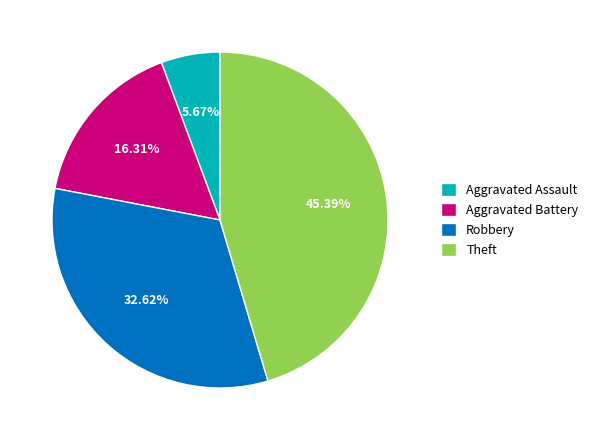

To the nearest percent, what is the average slice percentage?

25%